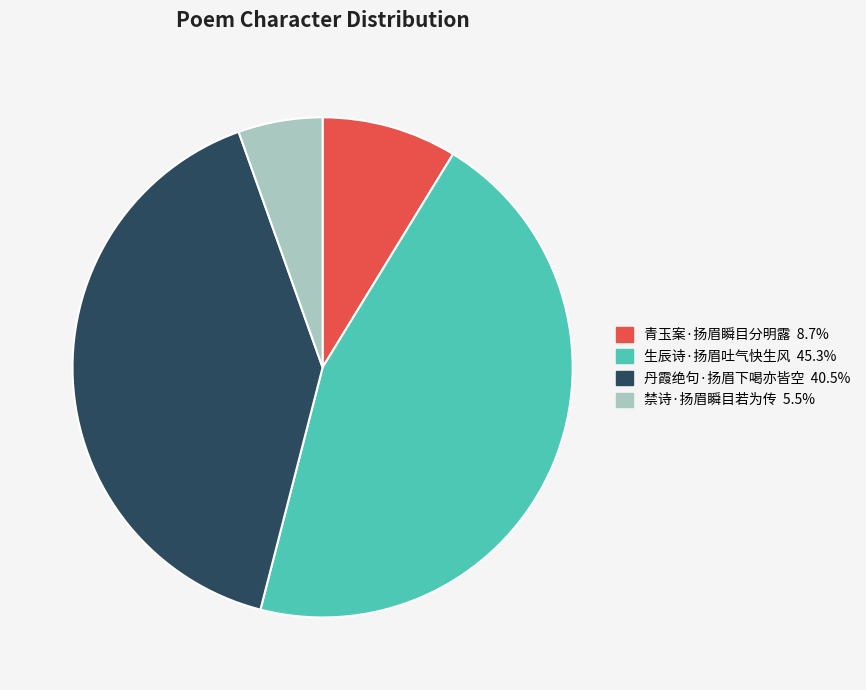

Is 丹霞绝句·扬眉下喝亦皆空 the majority of the pie?

No